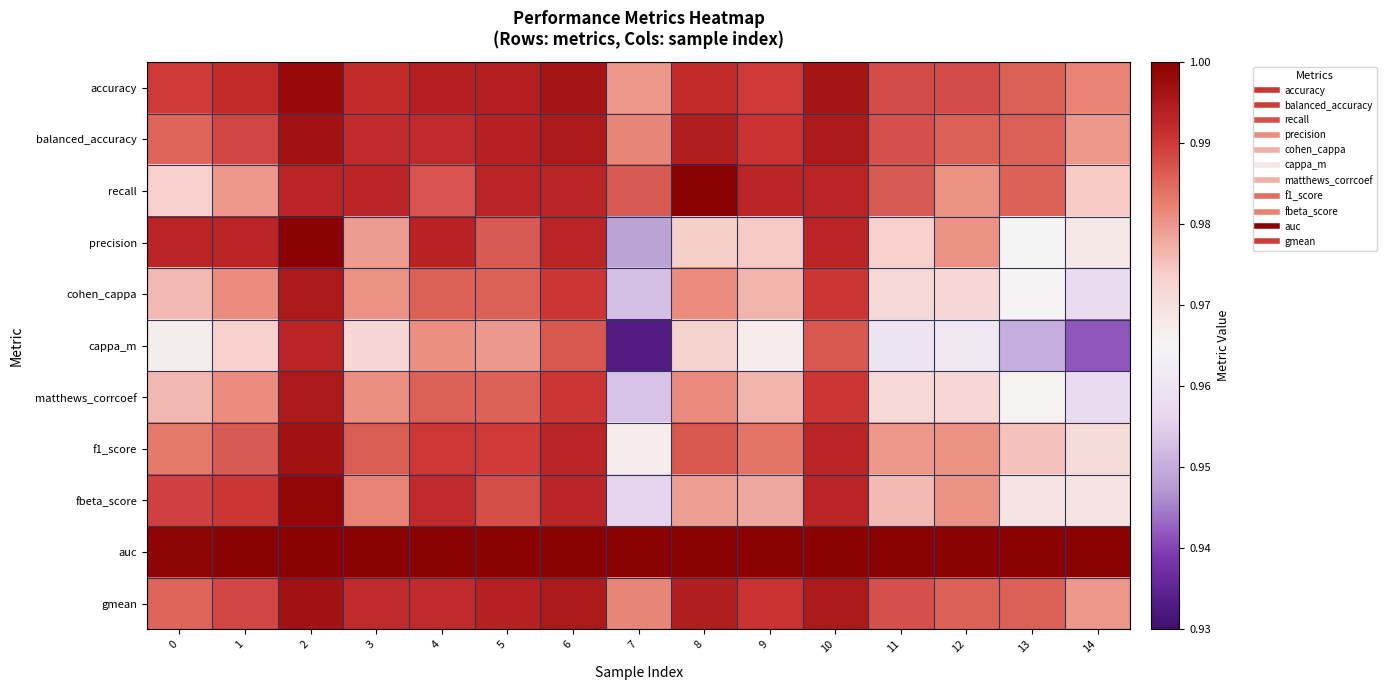

What is the total value across all series at 6?

10.9